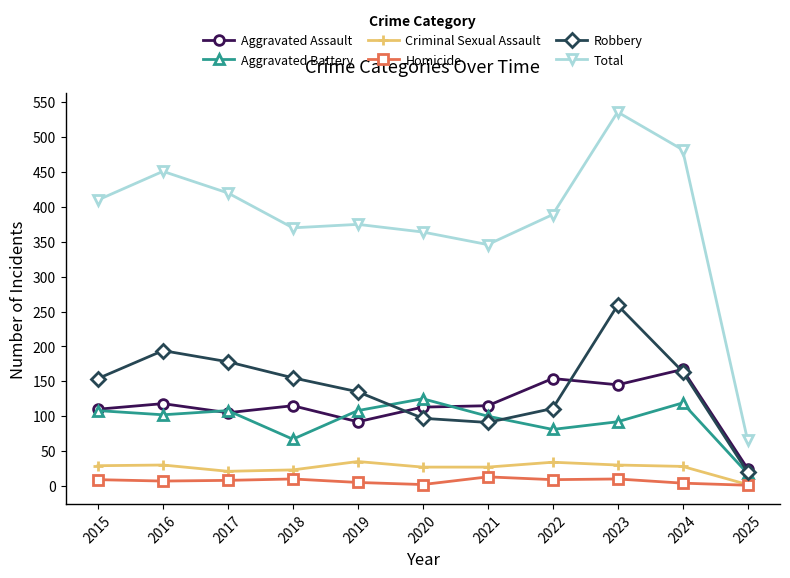

What is the value of the Homicide point at the 4th from the left?

10